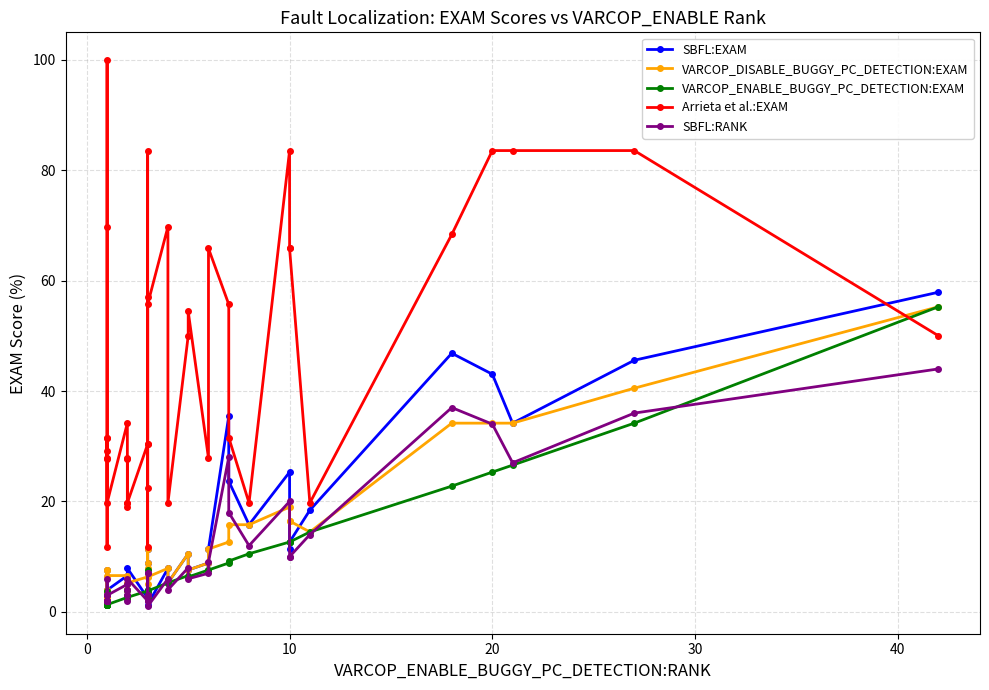

What is the maximum value shown in the chart?

100.0